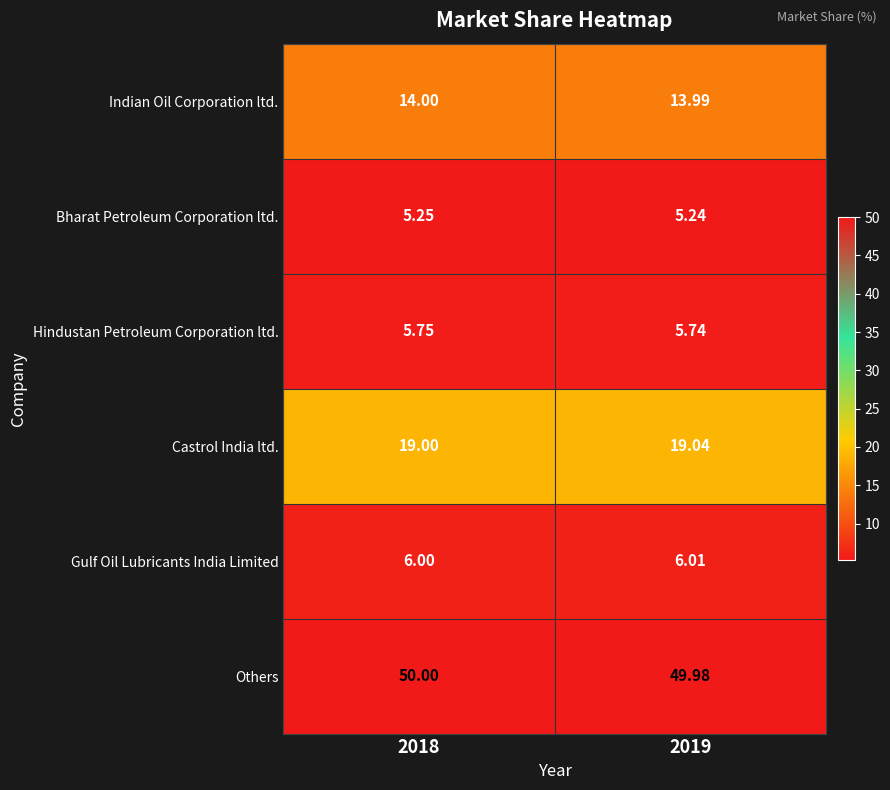

How many data points does each series have?

2